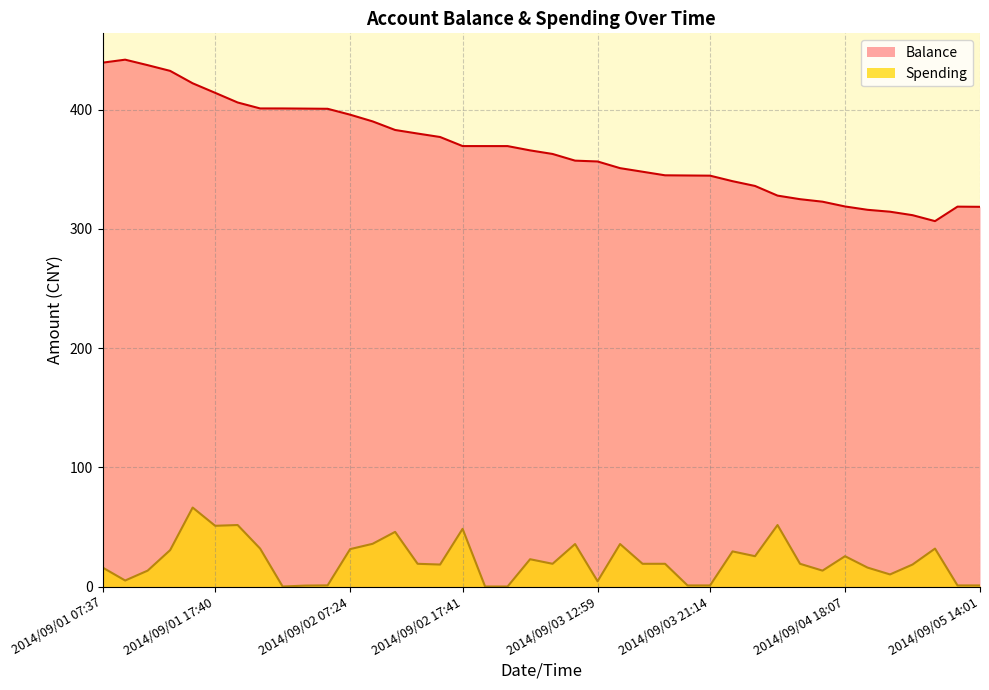

What is the minimum value for Balance?

306.5